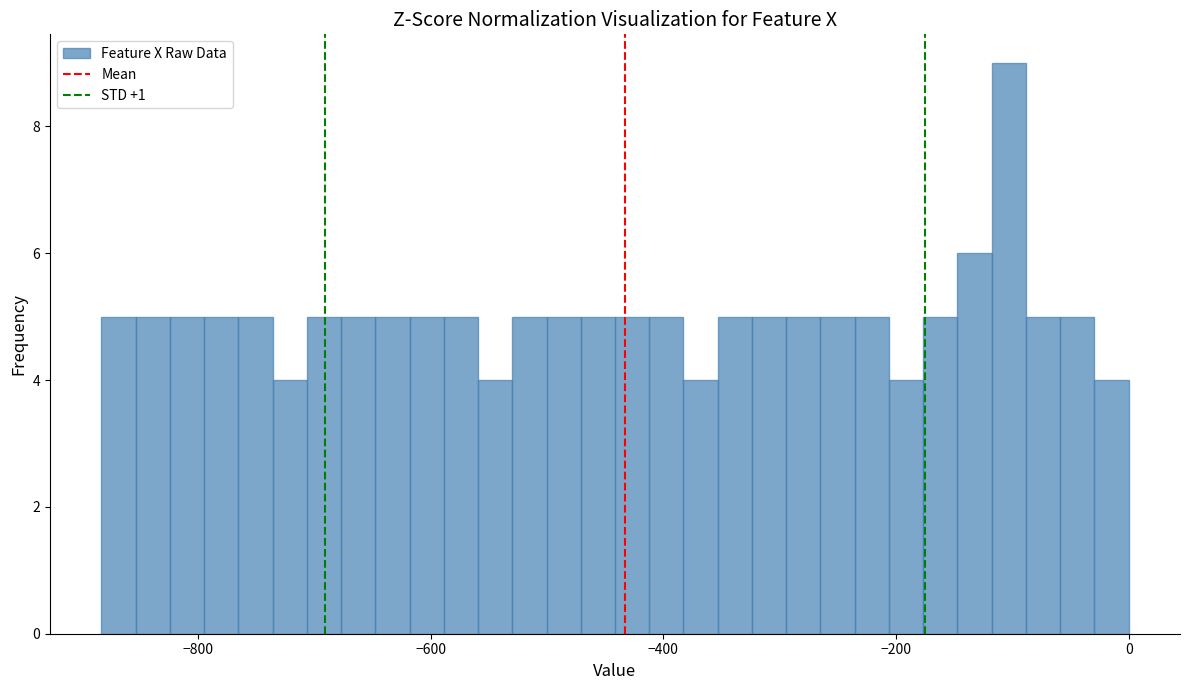

Around what value on the x-axis is the tallest bar? Give the approximate position of its centre, as read against the axis.

-100